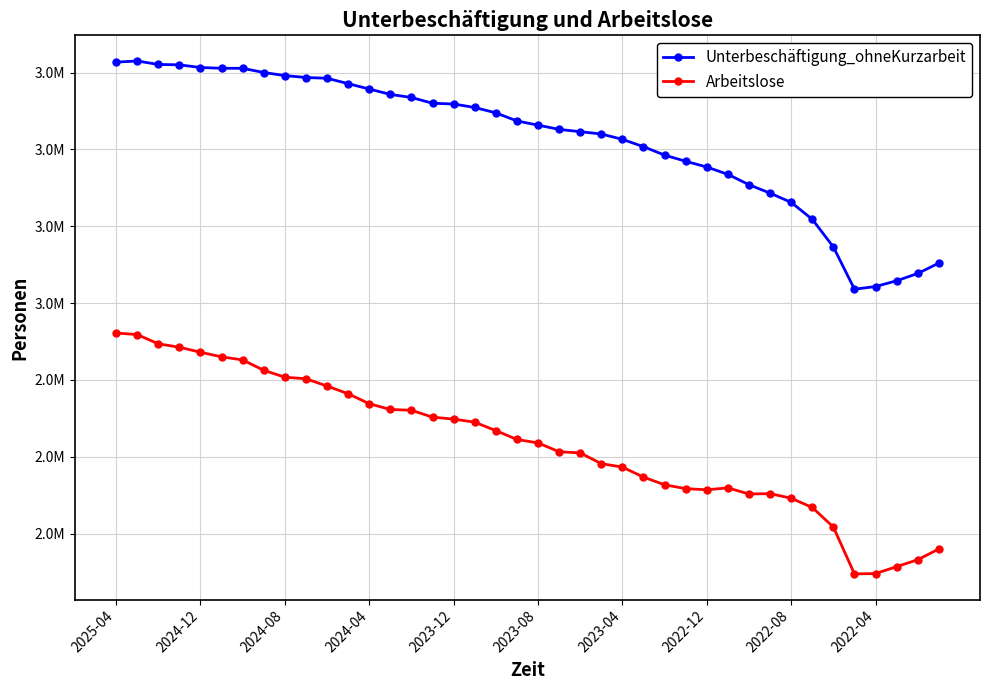

What are all the series names shown in the legend?

Unterbeschäftigung_ohneKurzarbeit, Arbeitslose